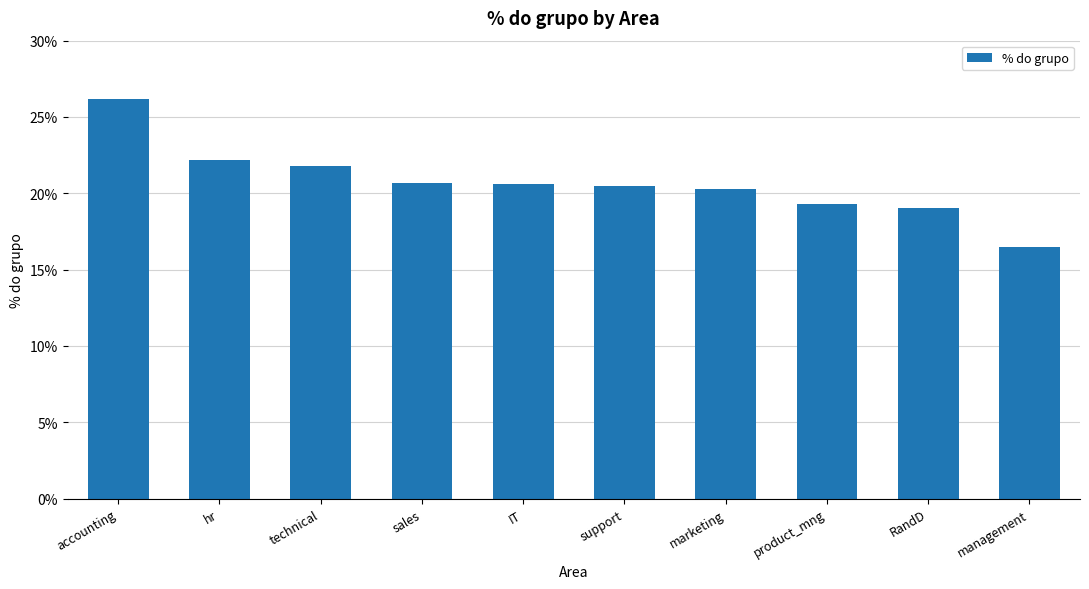

What is the label of the 8th bar from the right?

technical